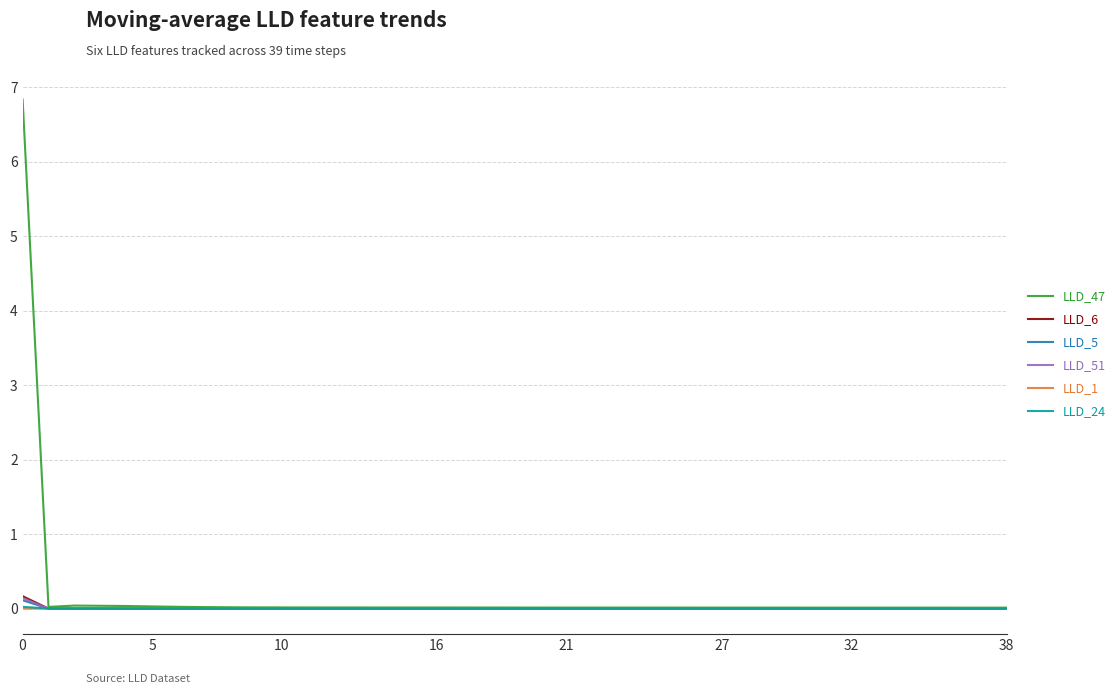

Which series has the widest spread of values?

LLD_47